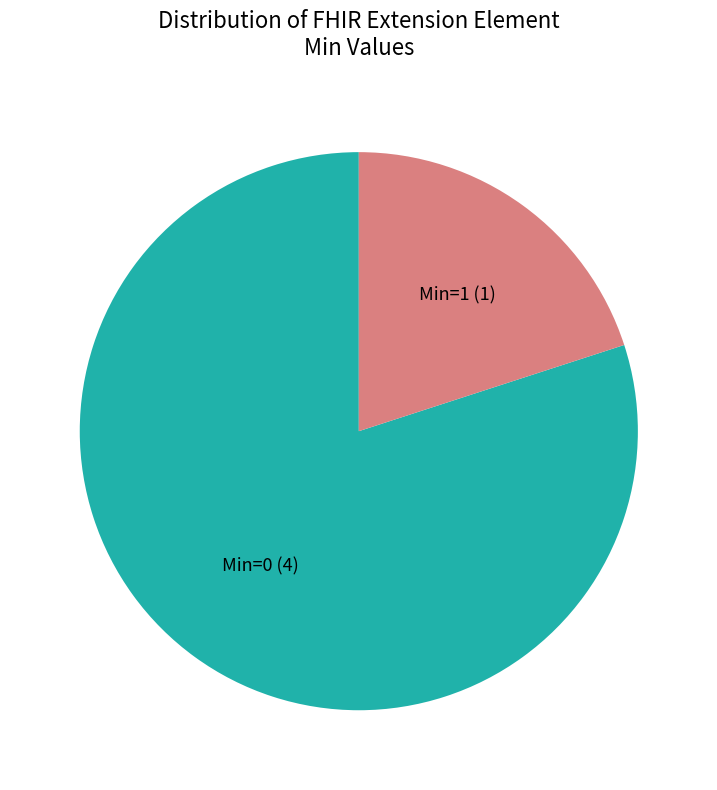

Do Min=1 (1) and Min=0 (4) together represent more than half of the pie?

Yes